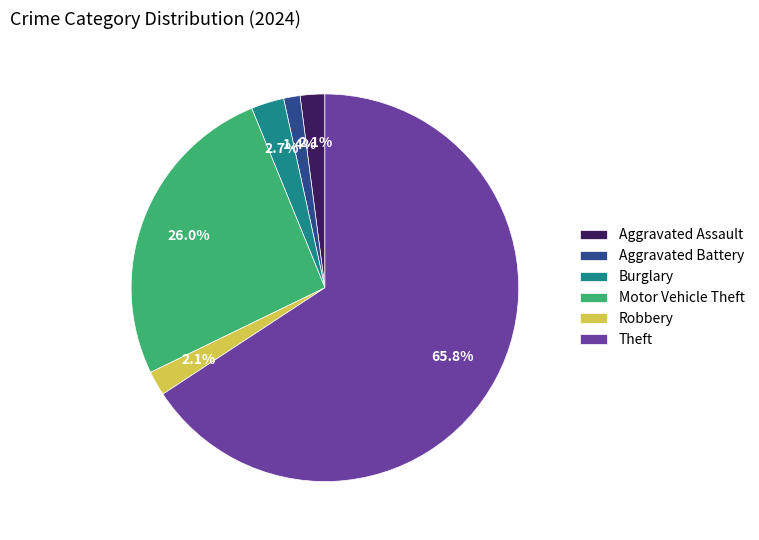

Which has a higher value, Burglary or Motor Vehicle Theft?

Motor Vehicle Theft